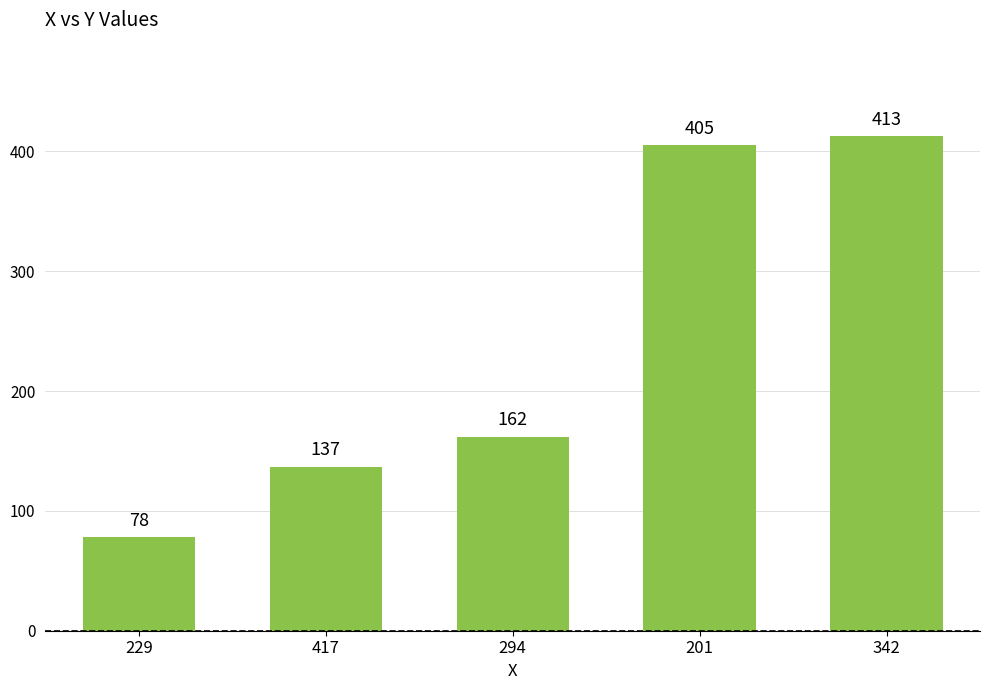

What is the ratio of the value at 294 to the value at 201?

0.4